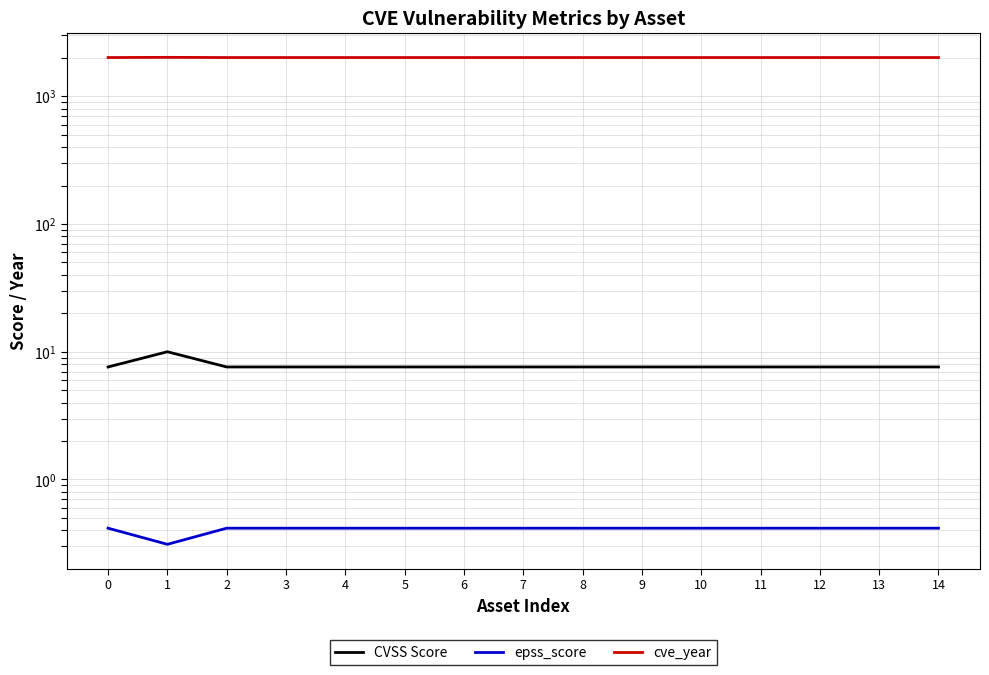

Does the chart have visible grid lines?

Yes